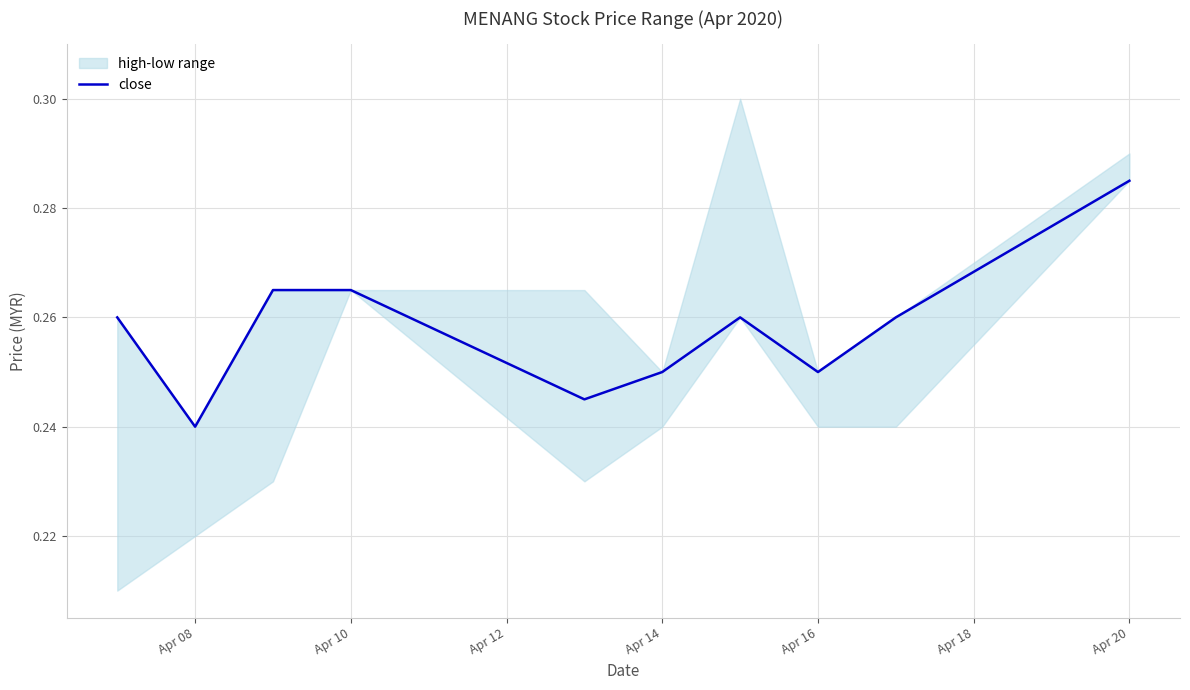

The value of close at Apr 10 is 0.4. True or false?

False